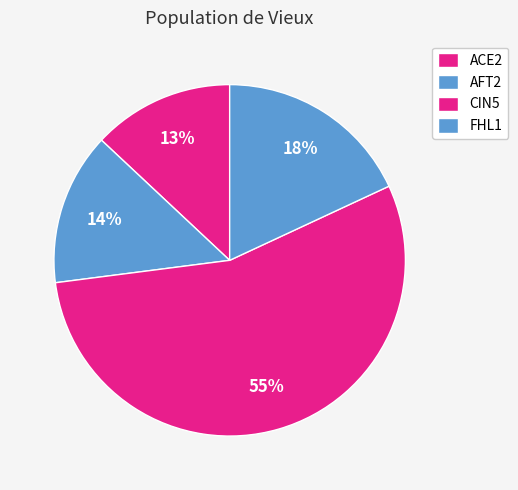

What portion of the pie excludes AFT2?

86.0%